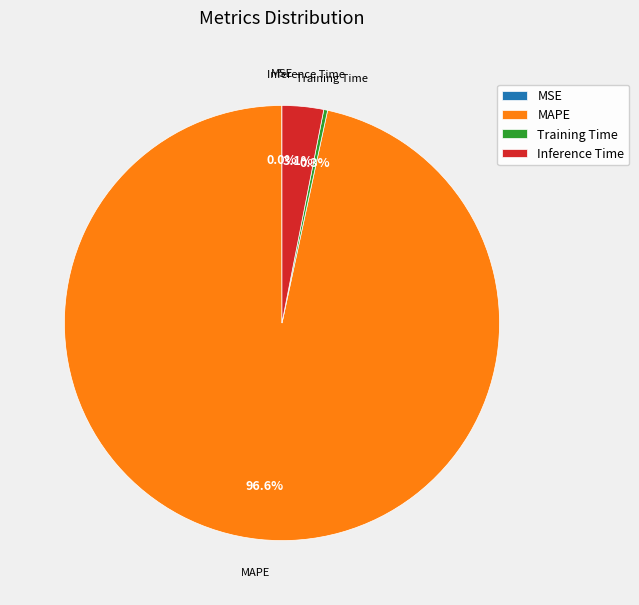

Which has a higher value, Inference Time or Training Time?

Inference Time